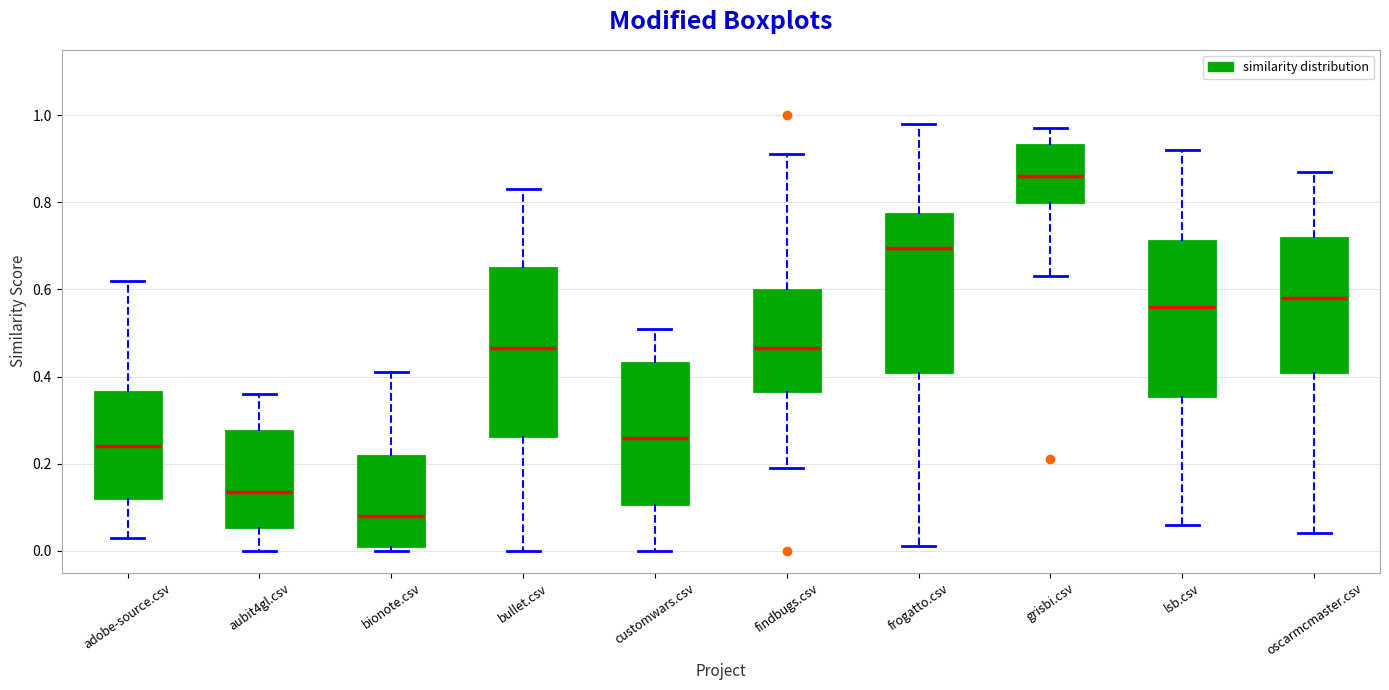

Which box has the lowest median line?

bionote.csv